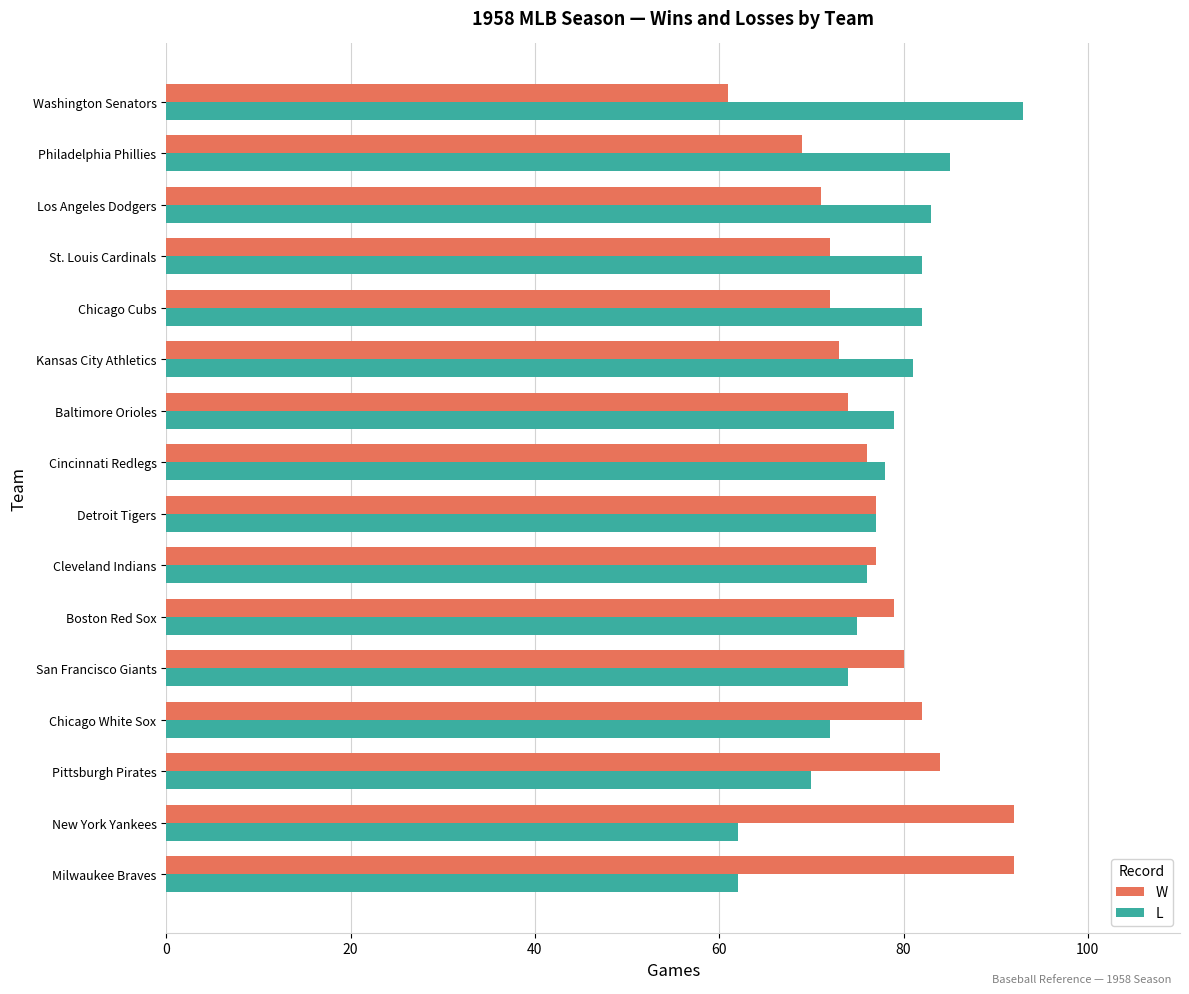

The value of L at Detroit Tigers is 77. True or false?

True